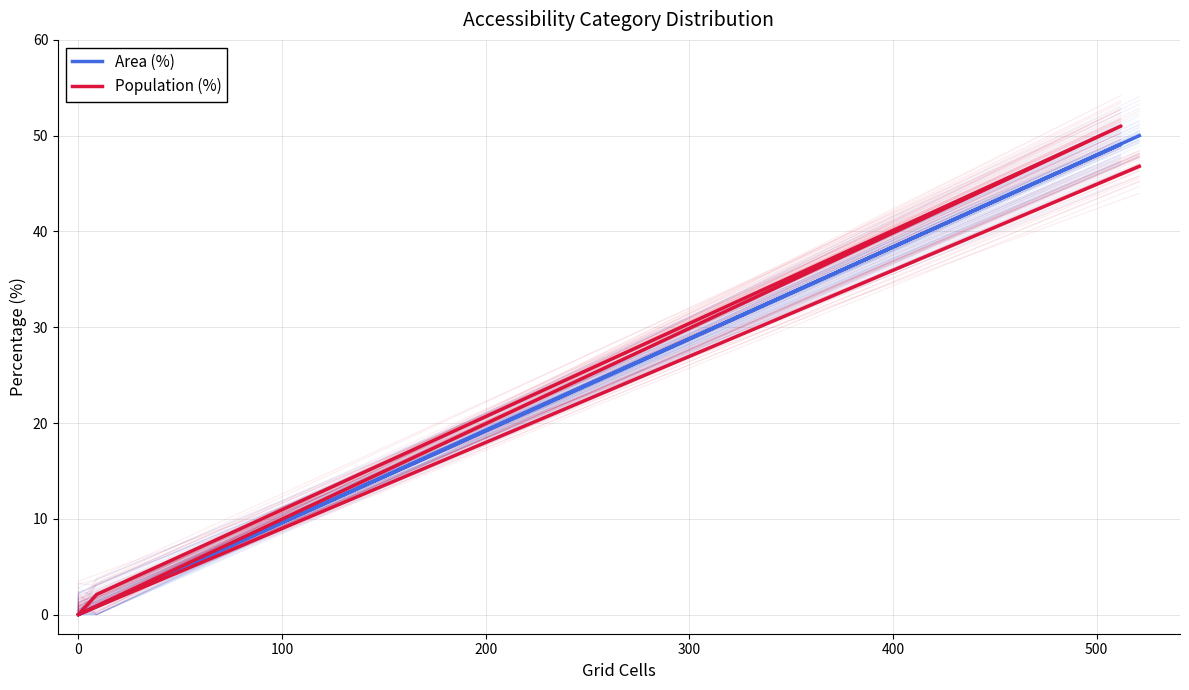

True or false: Population (%) and Area (%) cross at least once.

False